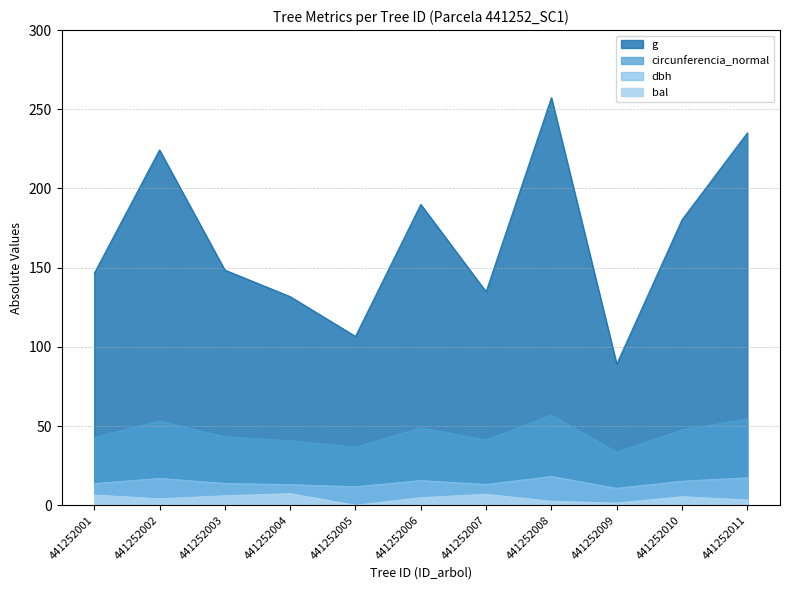

How many interior local peaks does the circunferencia_normal series have?

3